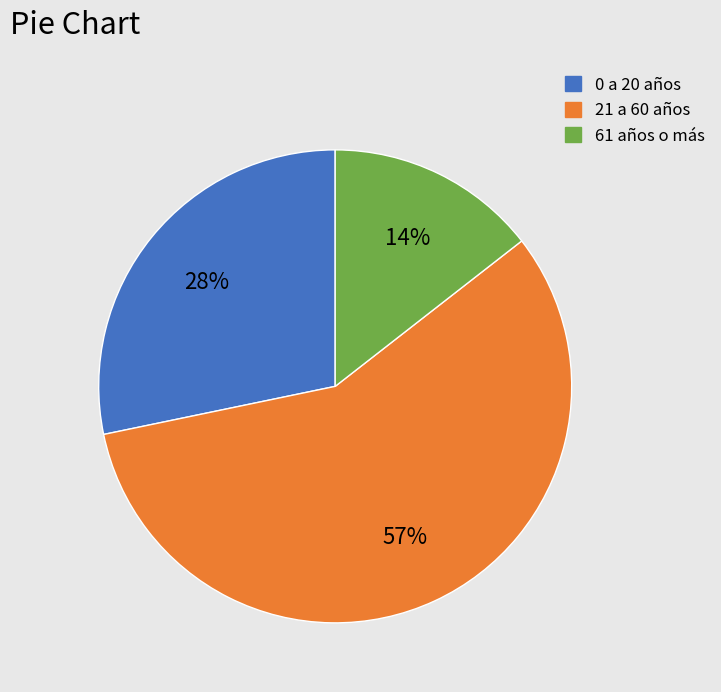

Which has a higher value, 0 a 20 años or 21 a 60 años?

21 a 60 años